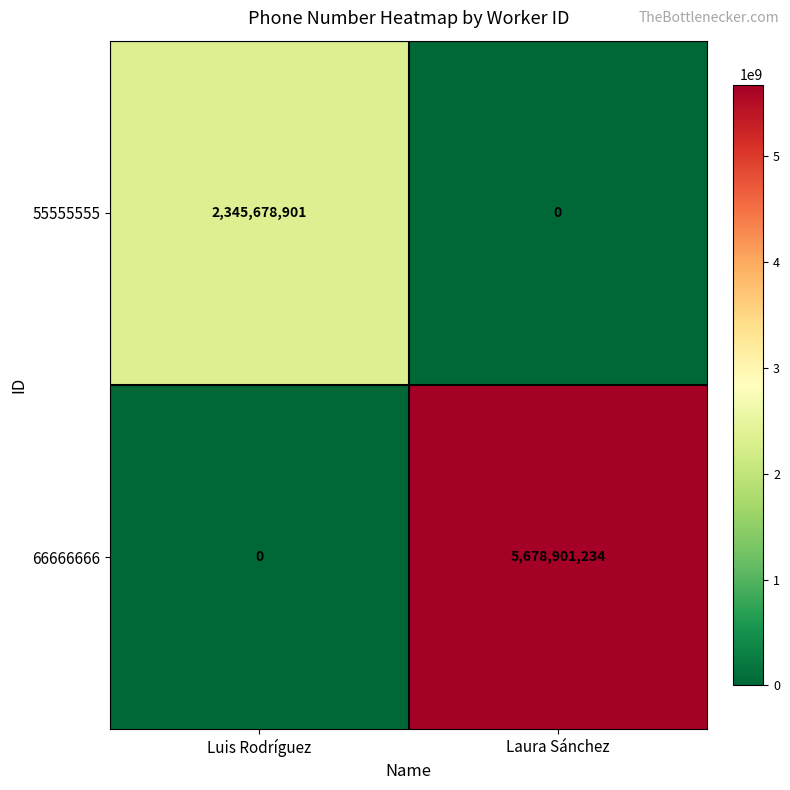

Which label corresponds to the largest value in the chart?

Laura Sánchez